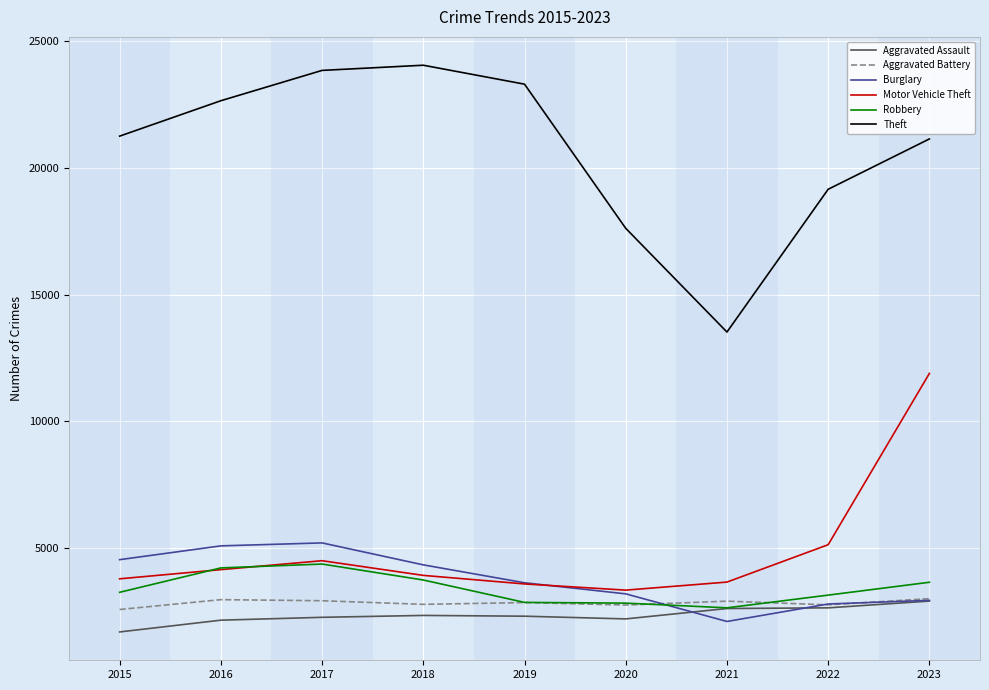

At which label does Motor Vehicle Theft first exceed 3925?

2016